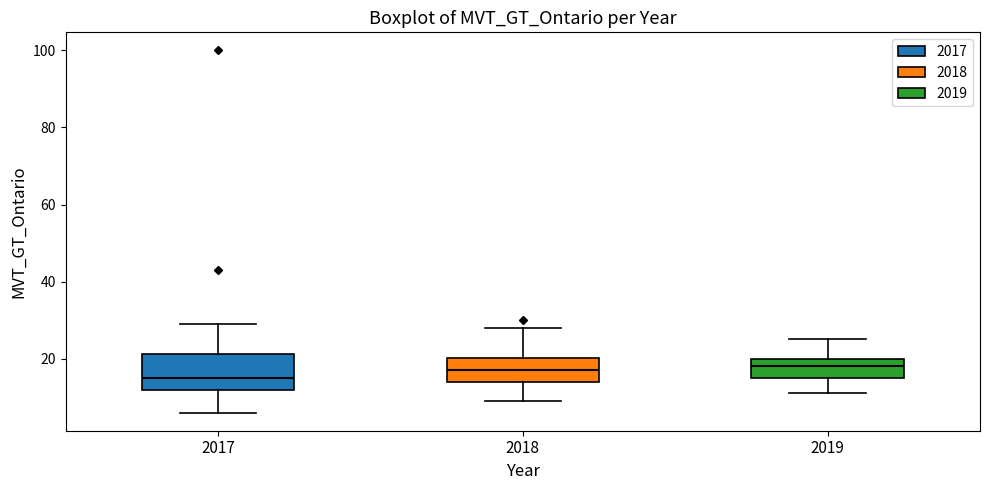

Reading left to right, read every box against the y-axis: the position of its median line, the range the box covers, and the ends of its whiskers. The values are not printed on the chart, so give them approximately, as read against the axis.

2017: median 16, box 12 to 22, whiskers 6 to 30
2018: median 18, box 14 to 20, whiskers 10 to 28
2019: median 18, box 16 to 20, whiskers 12 to 26